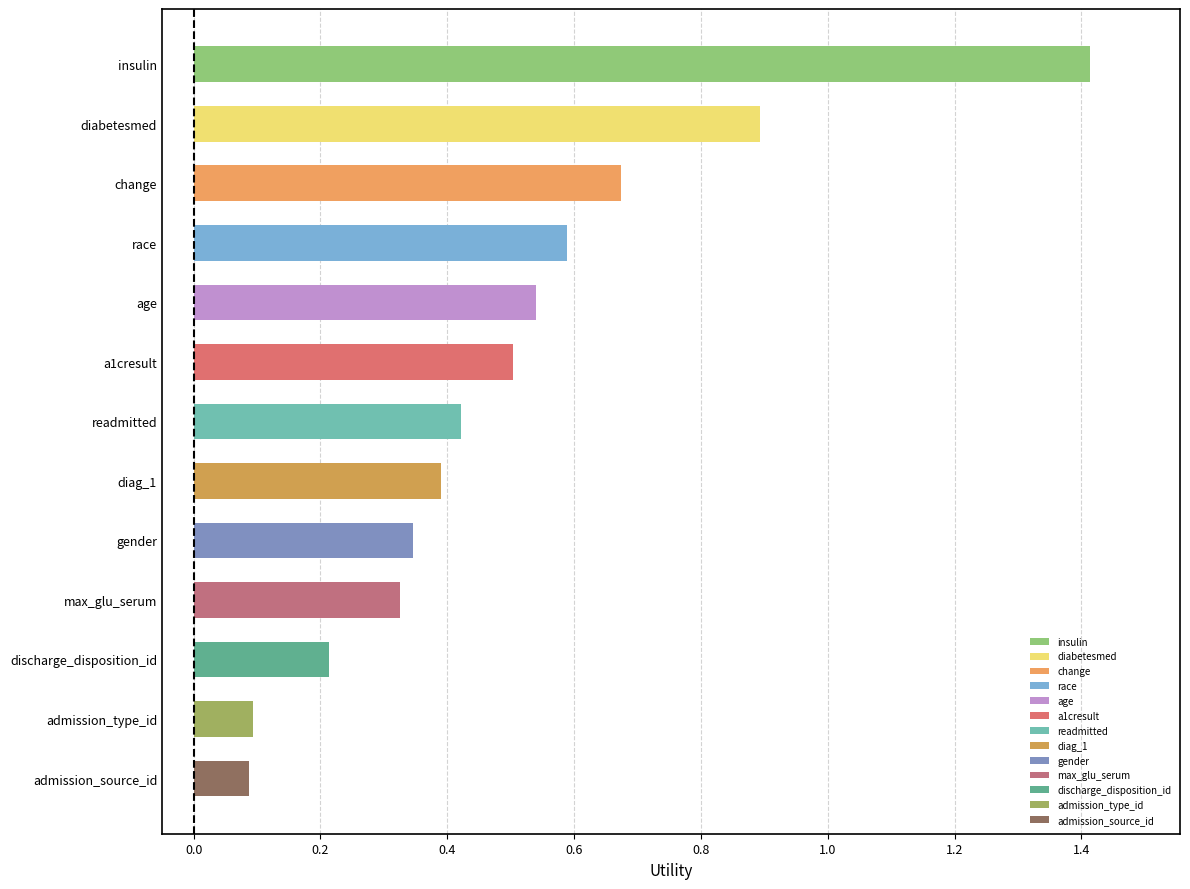

Reading left to right, list all the values displayed in this chart.

insulin=1.4	diabetesmed=0.9	change=0.7	race=0.6	age=0.5	a1cresult=0.5	readmitted=0.4	diag_1=0.4	gender=0.3	max_glu_serum=0.3	discharge_disposition_id=0.2	admission_type_id=0.1	admission_source_id=0.1